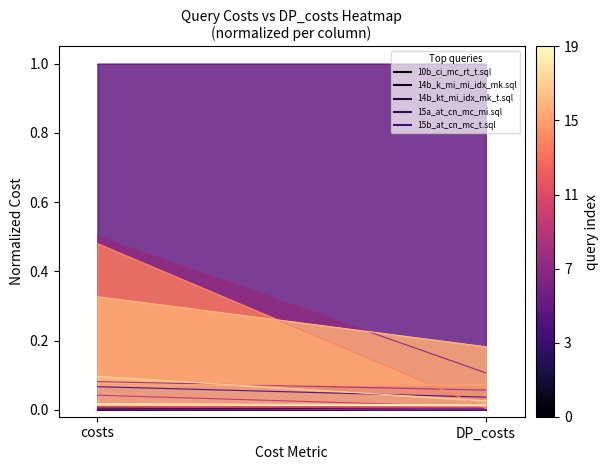

Which series changed the most between costs and DP_costs?

22b_k_mc_mi_idx_mk.sql